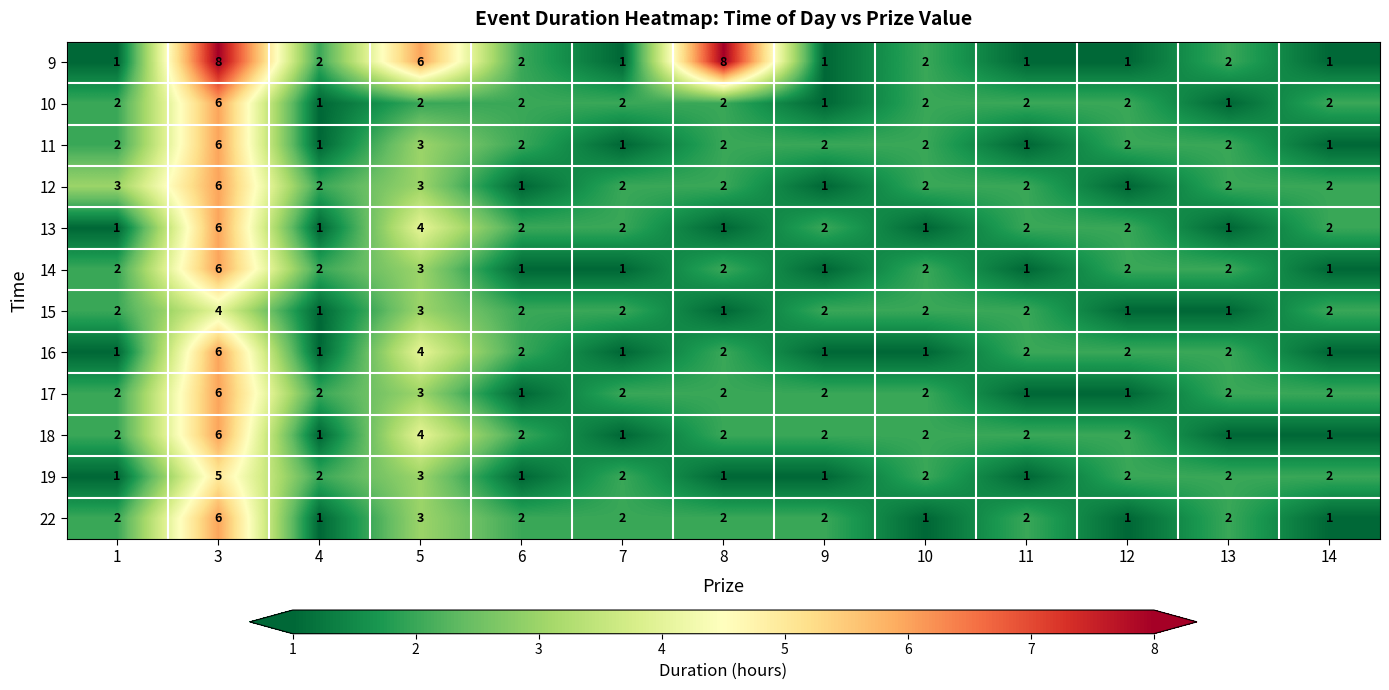

Between 8 and 13, which series saw the biggest shift?

9